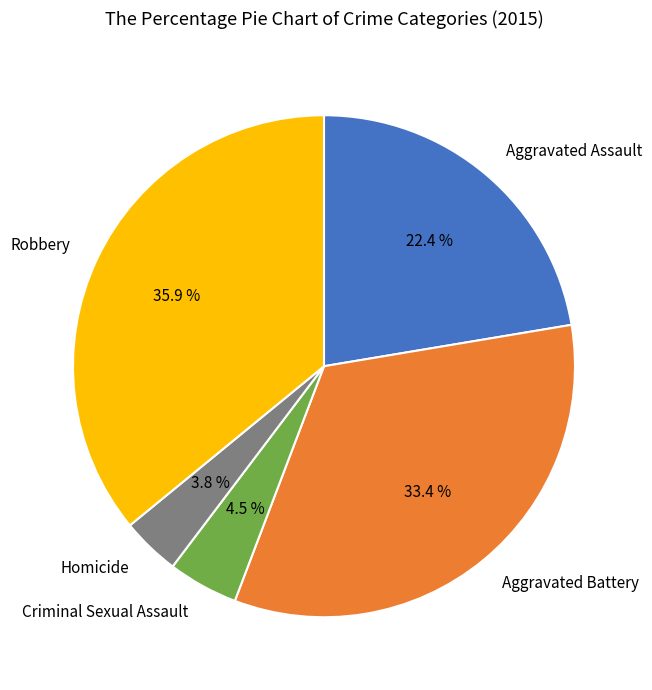

True or false: Aggravated Assault accounts for 22% of the total.

True